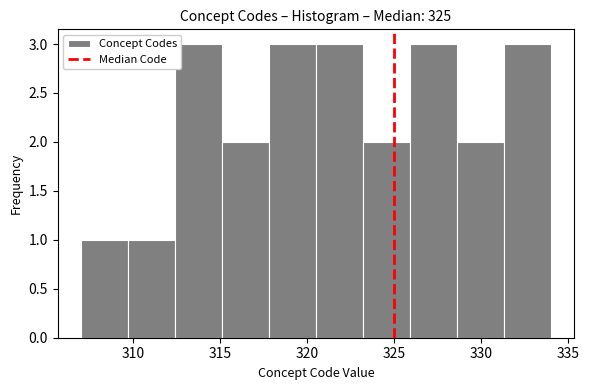

Reading left to right, list every bar in this chart as the range it spans on the x-axis followed by its height. Neither the bar edges nor the heights are printed on the chart, so give them approximately, as read against the axes.

307.0 to 309.7: 1
309.7 to 312.4: 1
312.4 to 315.1: 3
315.1 to 317.8: 2
317.8 to 320.5: 3
320.5 to 323.2: 3
323.2 to 325.9: 2
325.9 to 328.6: 3
328.6 to 331.3: 2
331.3 to 334.0: 3